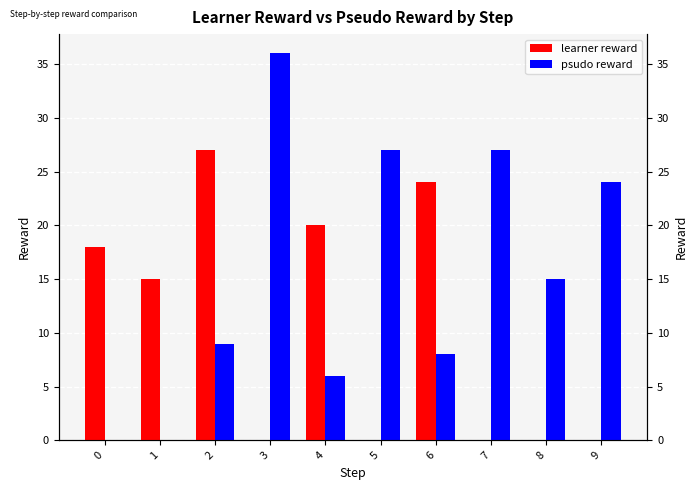

What is the spread (max minus min) of values at 4?

14